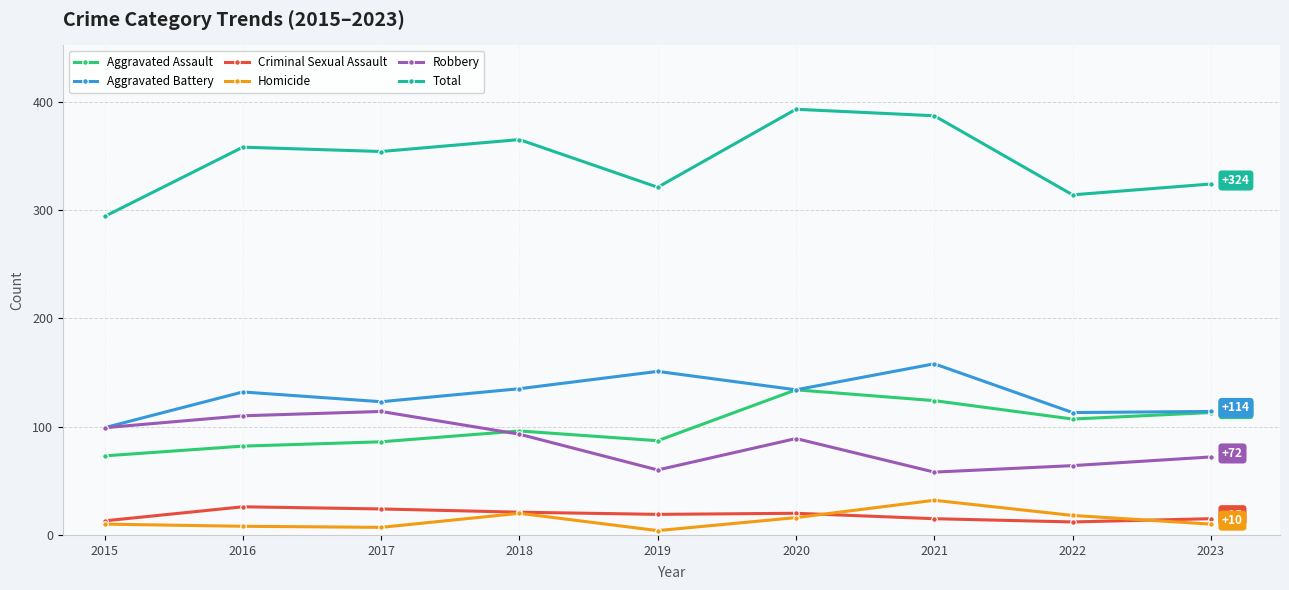

True or false: Aggravated Battery and Total intersect in this chart.

False